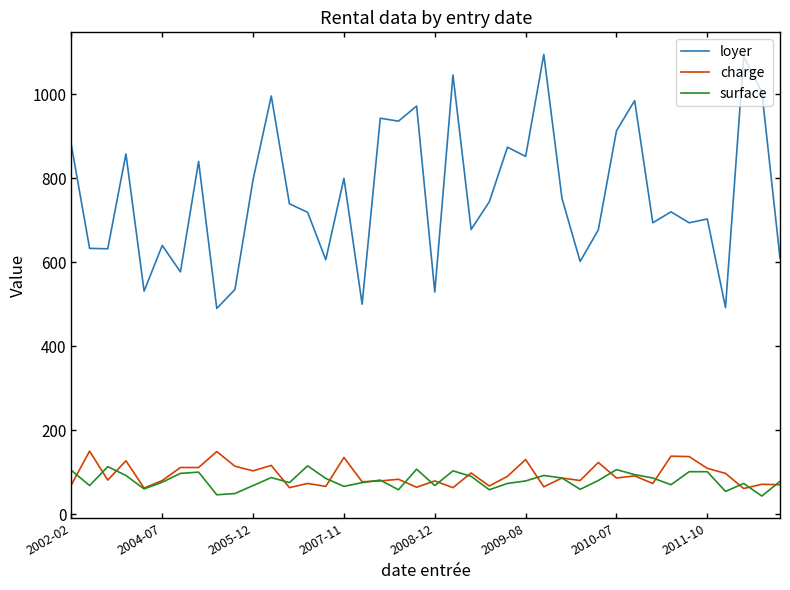

True or false: surface and loyer intersect in this chart.

False